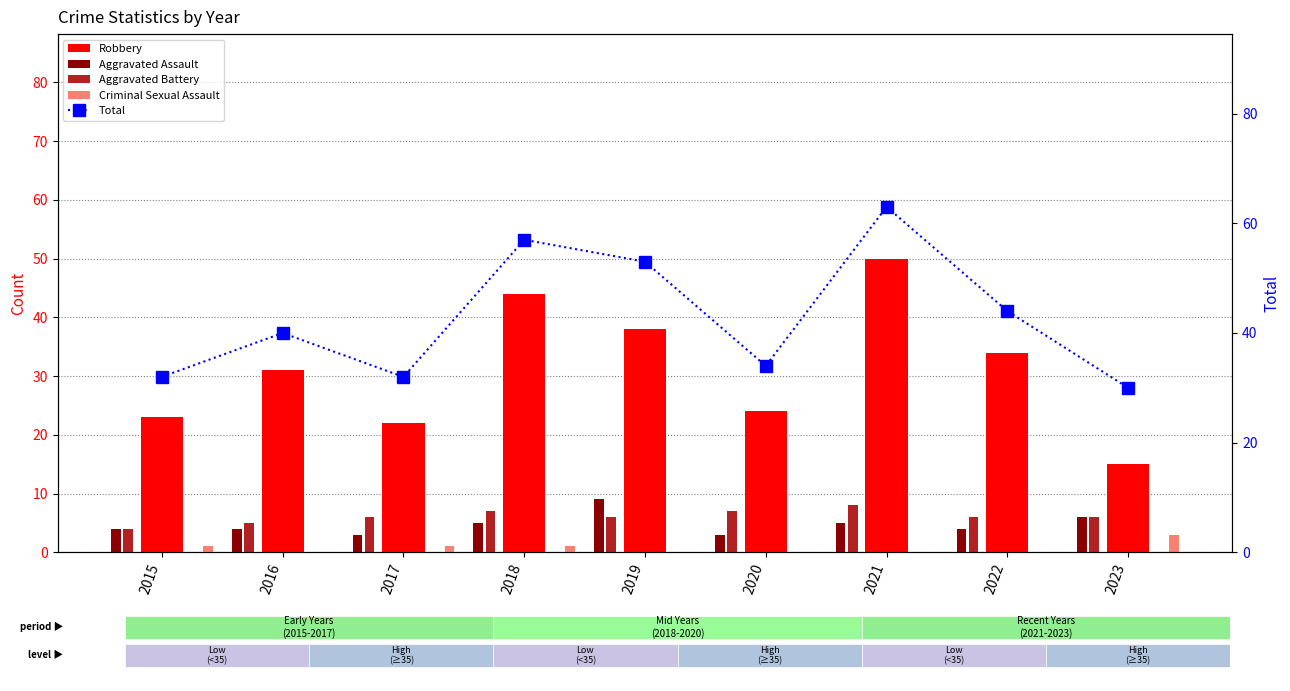

At how many categories does at least one series exceed 49?

3